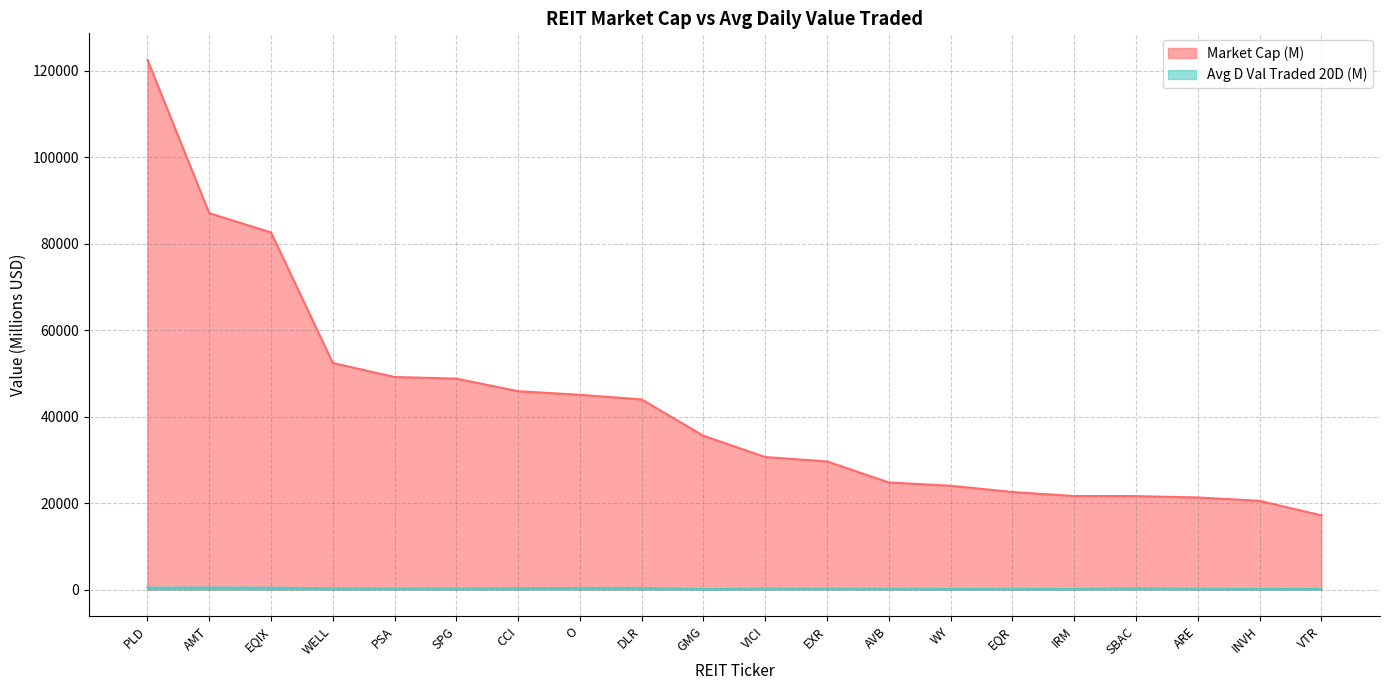

List the series in order of their overall mean, highest first.

Market Cap (M), Avg D Val Traded 20D (M)